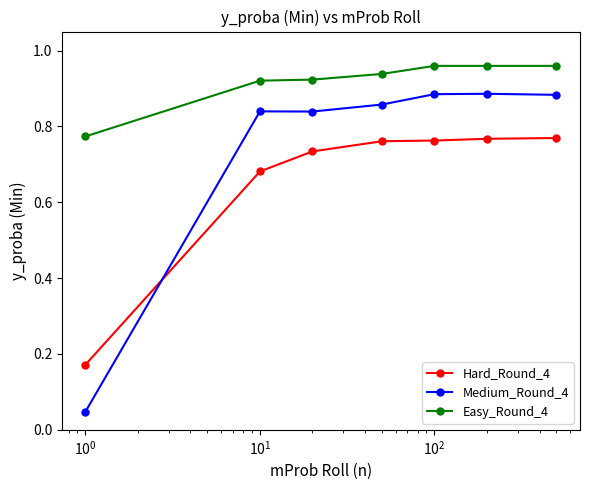

True or false: Hard_Round_4 has more than 2 interior local peaks.

False